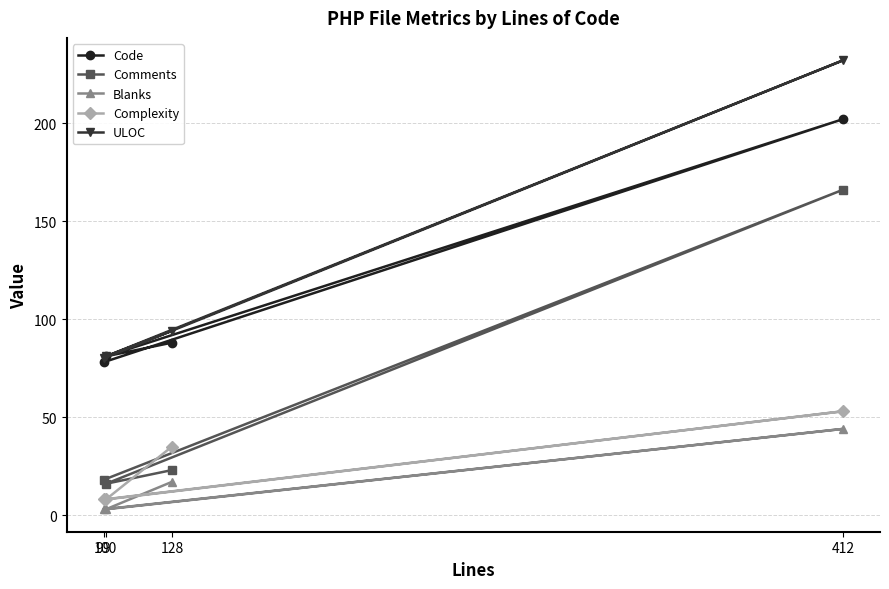

Between 99 and 412, which series saw the biggest shift?

ULOC